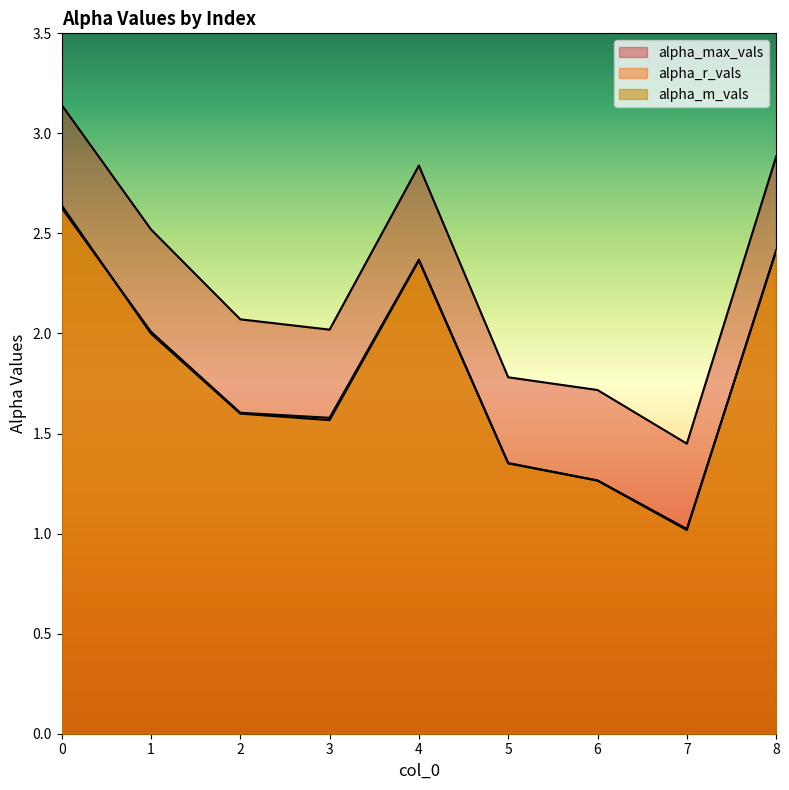

What is the sum of the alpha_r_vals values at 1 and 3?

3.6